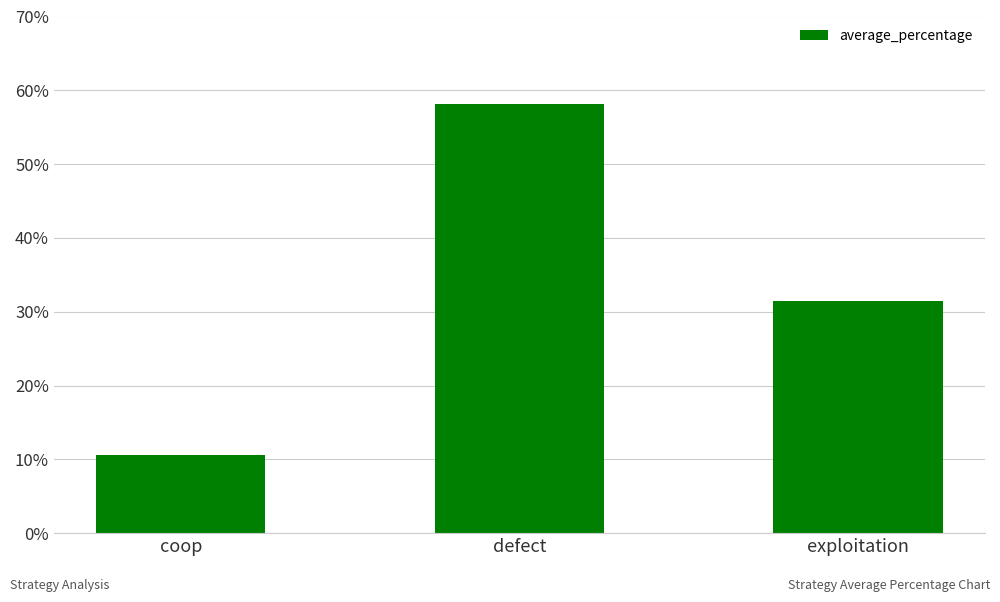

Are the bars horizontal?

No